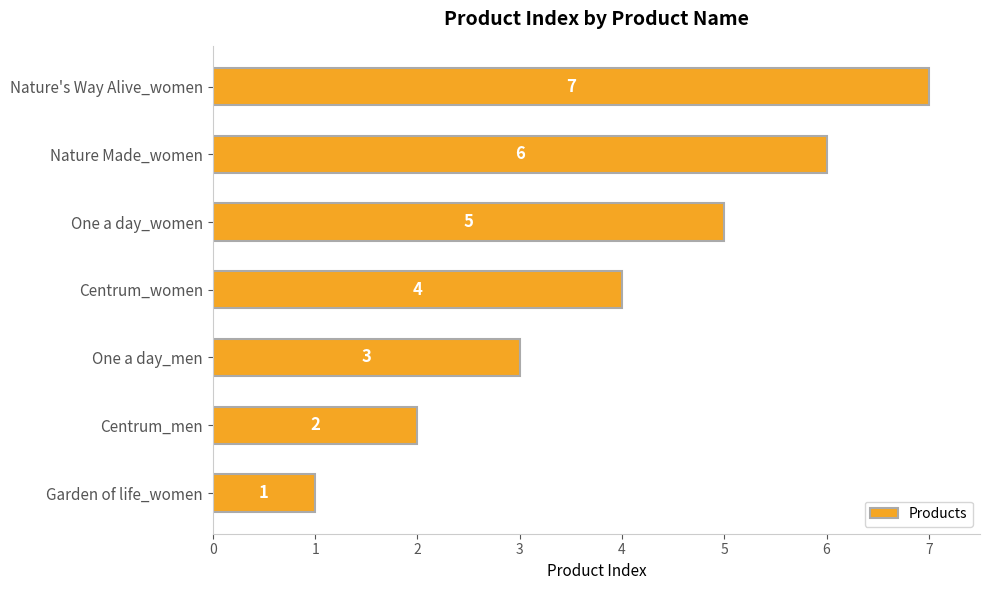

Which label corresponds to the largest value in the chart?

Nature's Way Alive_women